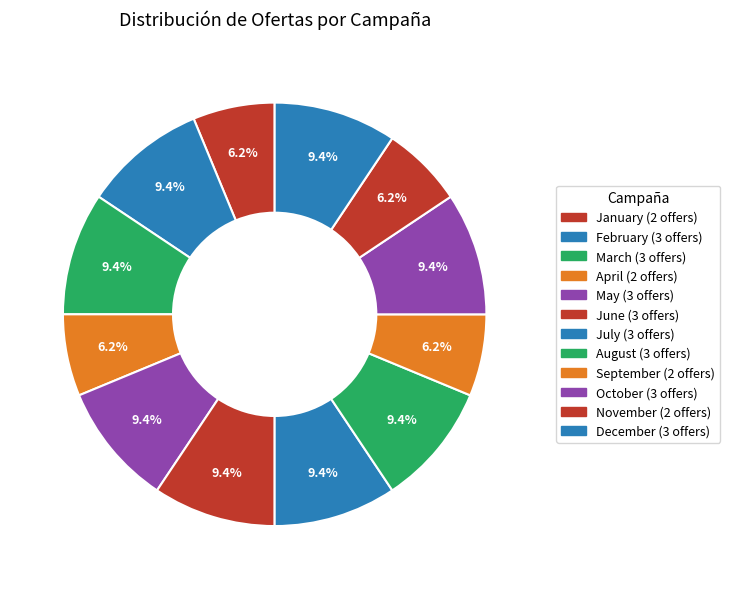

To the nearest percent, what is the difference between the largest and smallest slice percentages?

3%